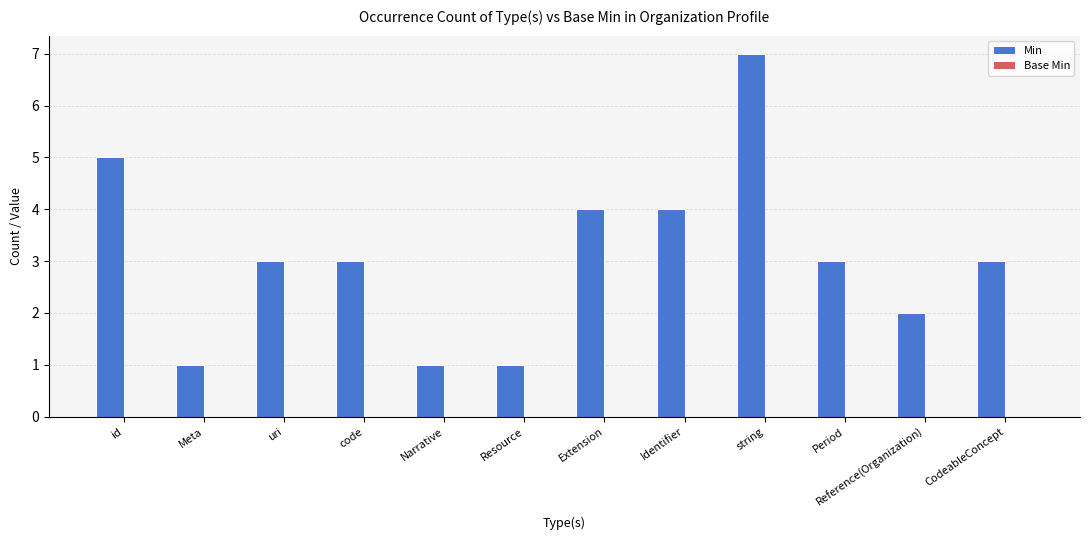

At which category does the chart reach its peak across all series?

string